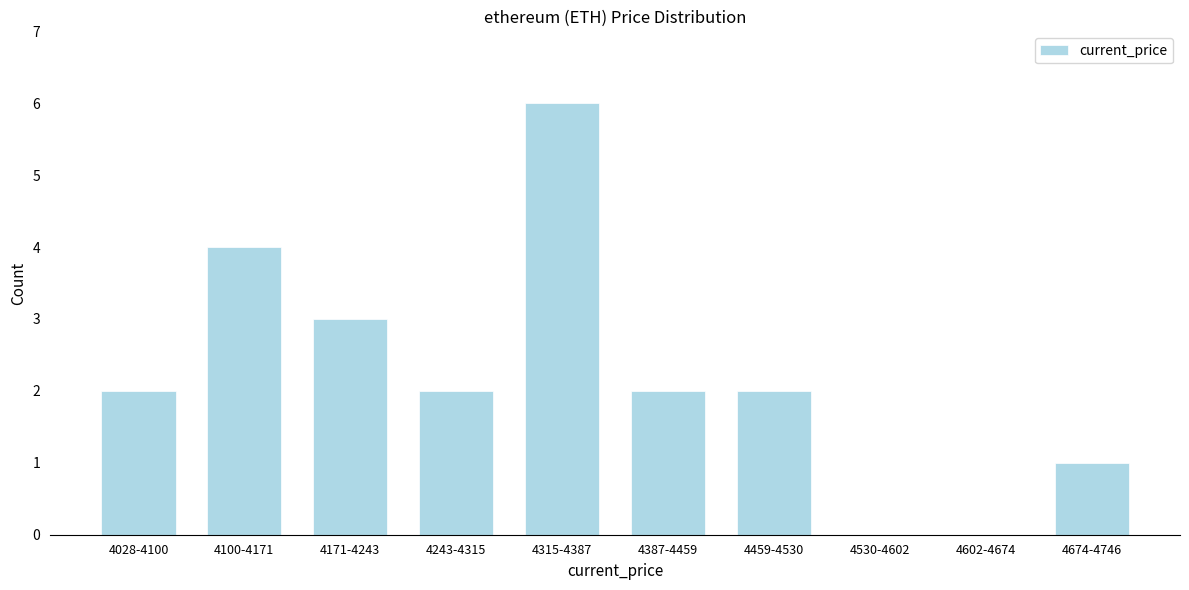

Reading left to right, transcribe all the data shown in this chart.

4028-4100=2	4100-4171=4	4171-4243=3	4243-4315=2	4315-4387=6	4387-4459=2	4459-4530=2	4530-4602=0	4602-4674=0	4674-4746=1